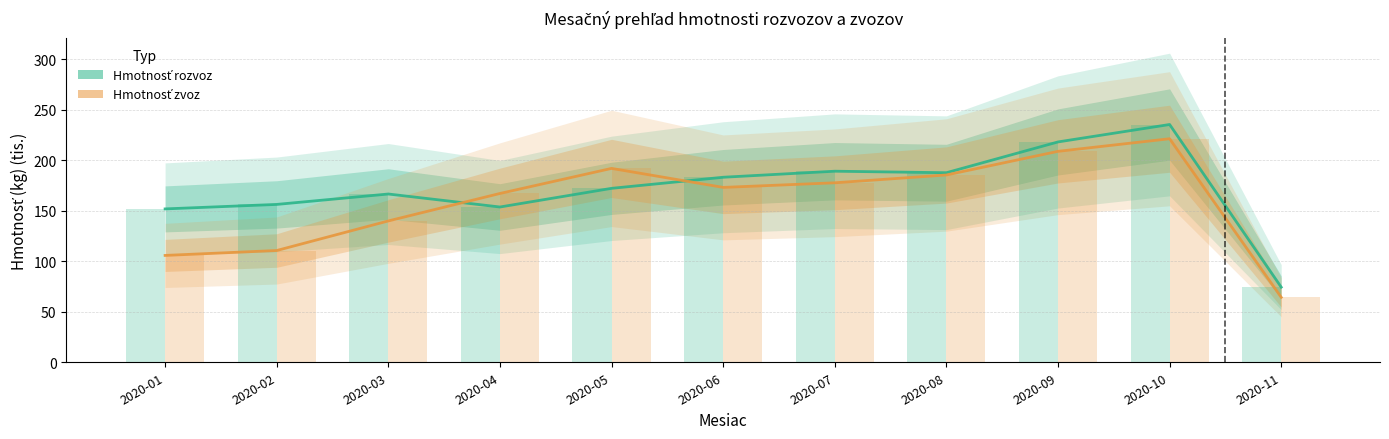

Which has a higher value, 2020-04 or 2020-10?

2020-10